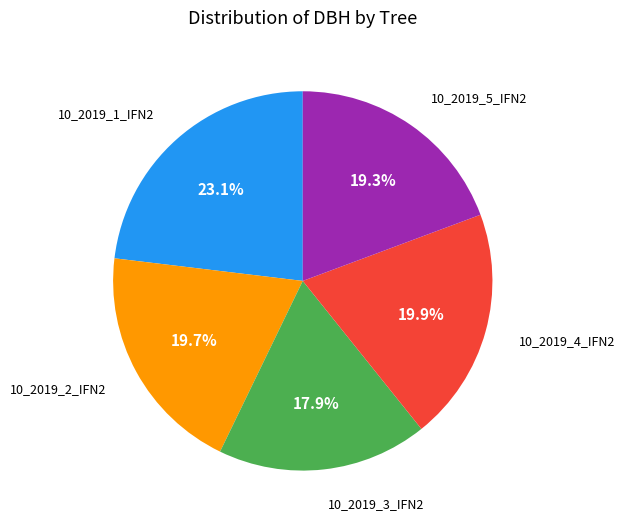

Count the number of slices in the pie.

5